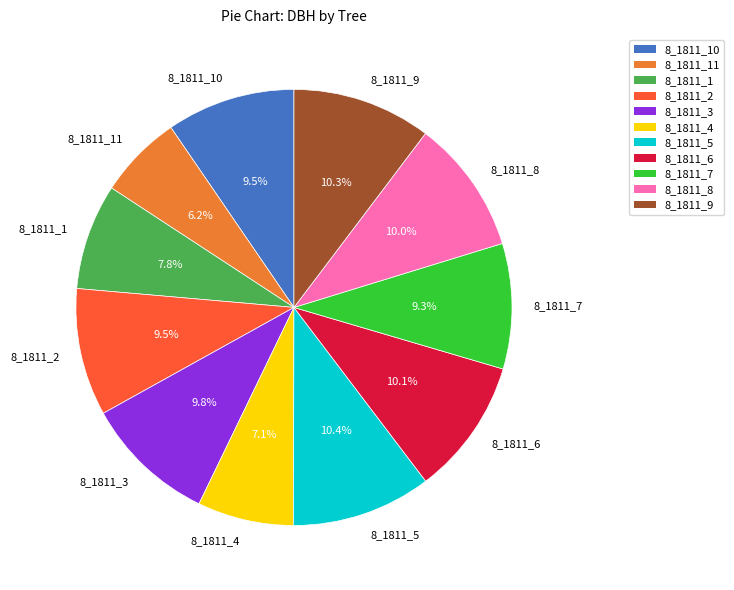

How much of the chart is everything except 8_1811_8?

90.0%